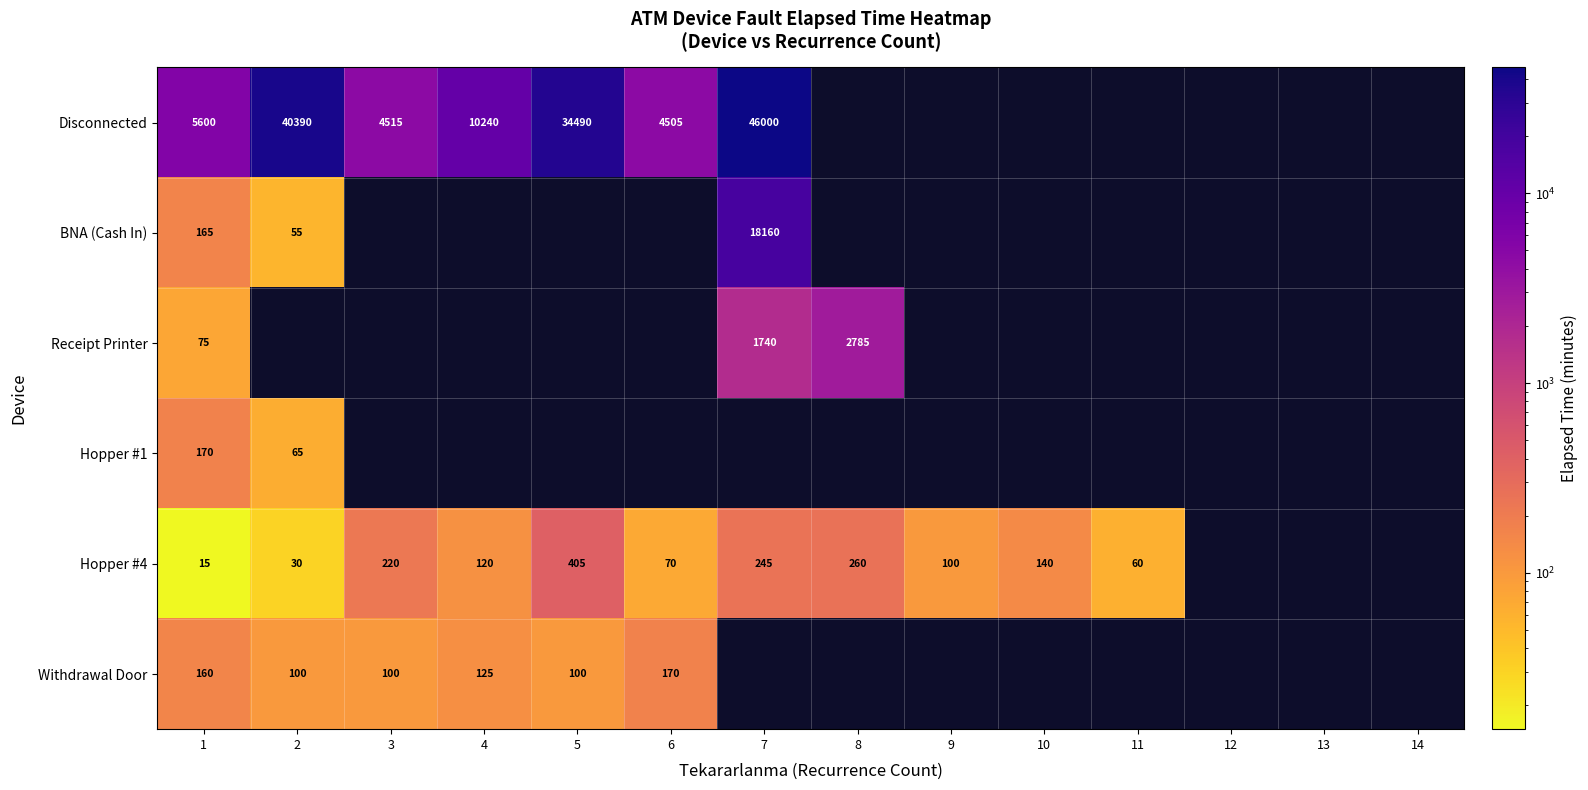

The value of Hopper #4 at 10 is 73. True or false?

False